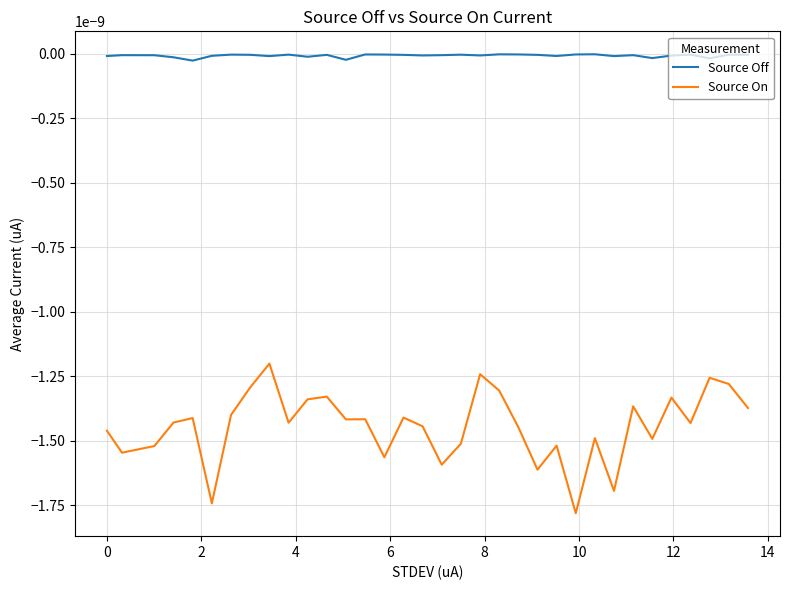

Which series has the largest range (max minus min)?

Source On